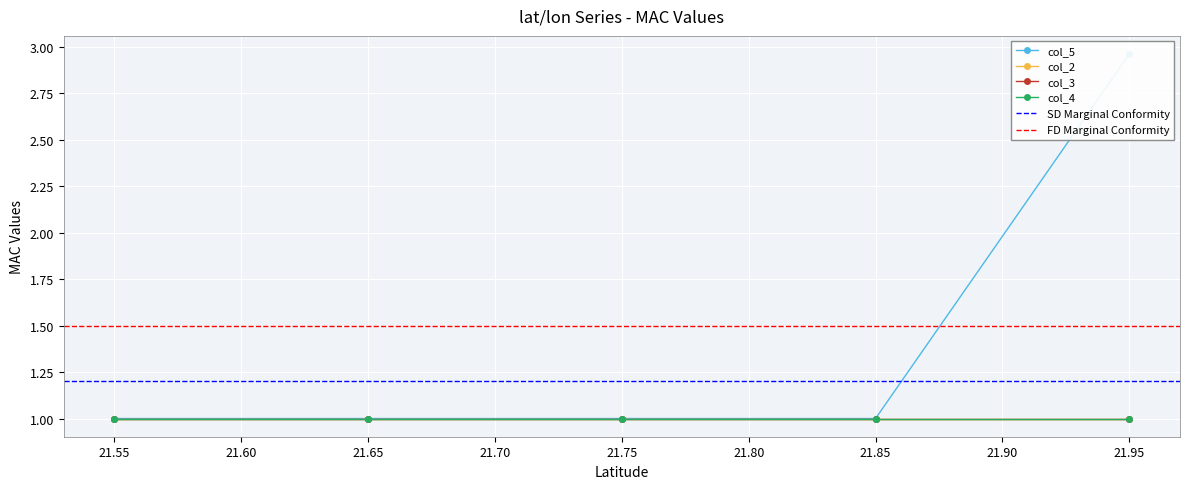

What is the average value of the col_2 series?

1.0